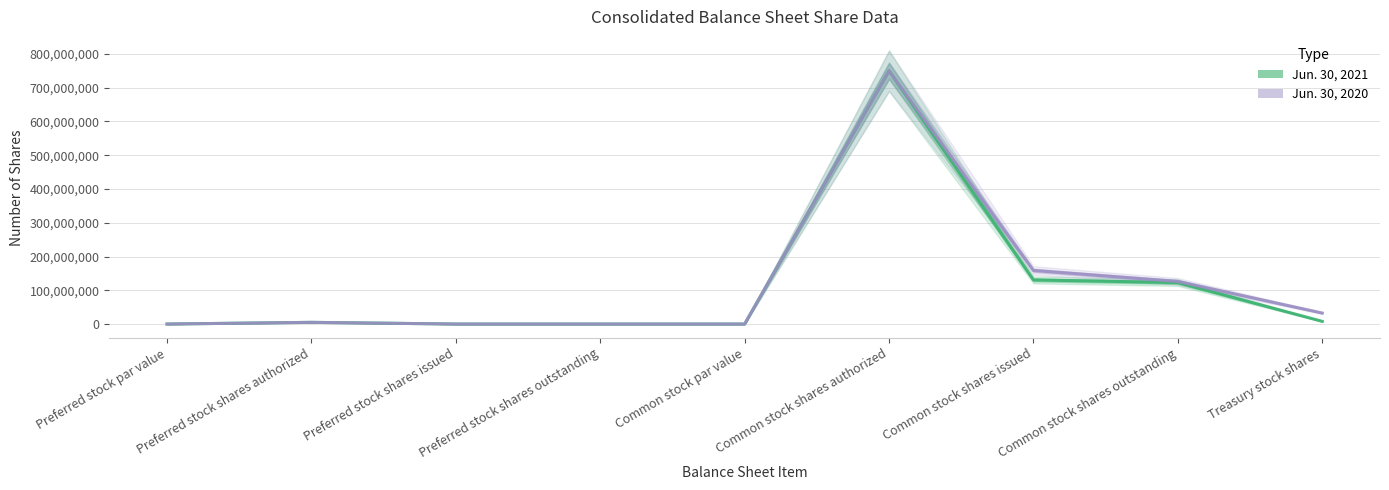

What position from the left is Common stock shares issued?

7